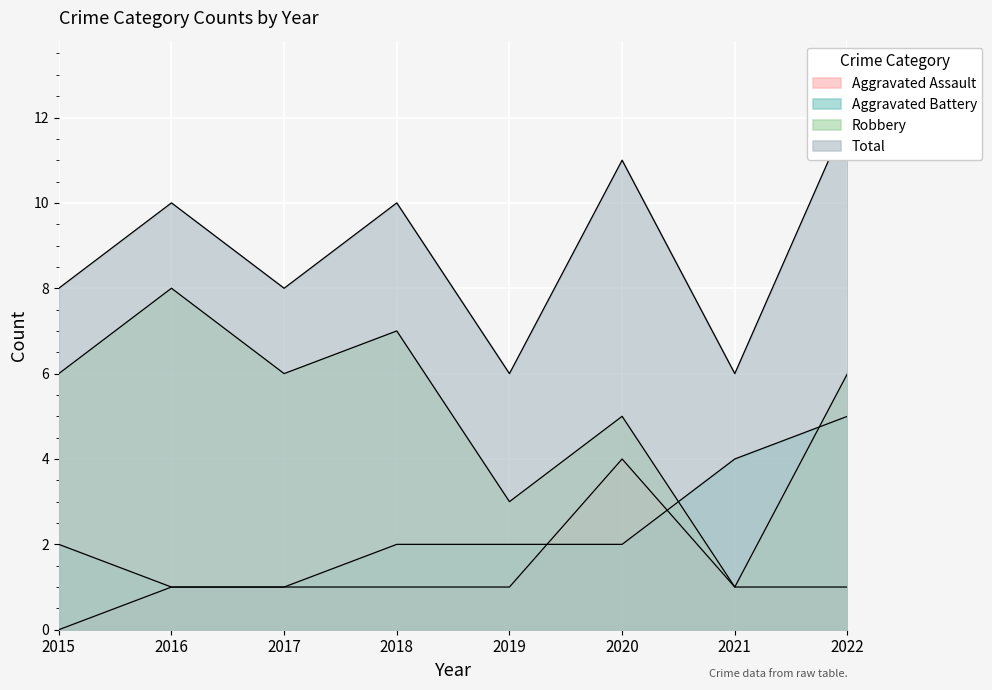

At which category is the sum across all series the highest?

2022